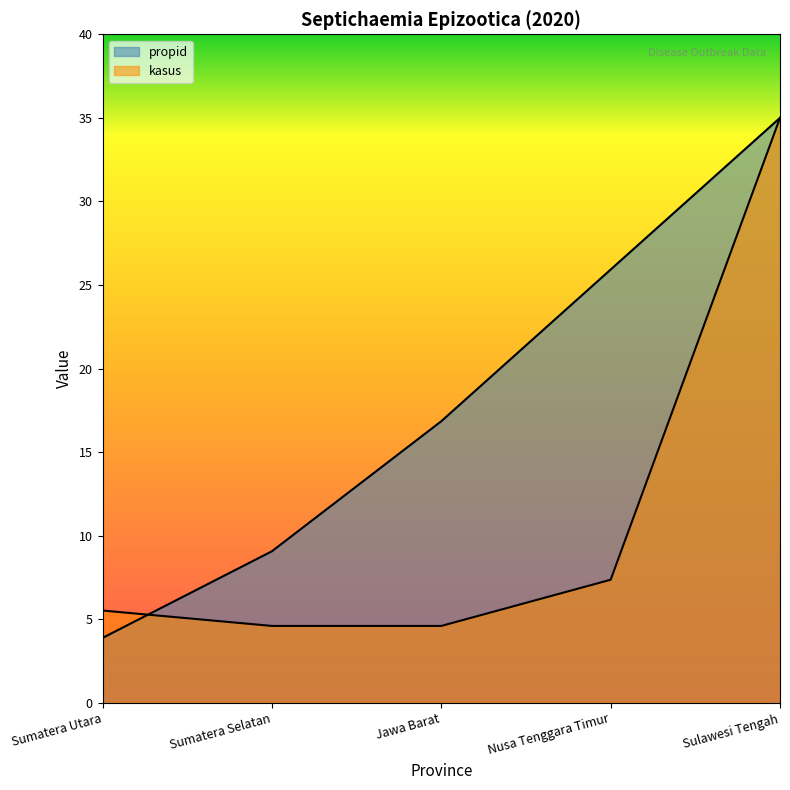

True or false: propid and kasus cross at least once.

True